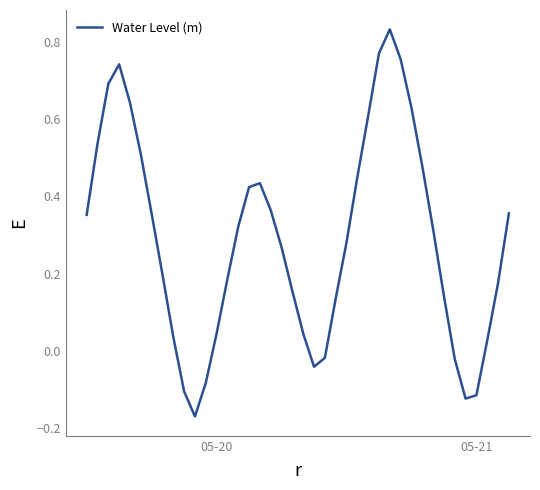

What is the difference between the maximum and minimum values?

1.0